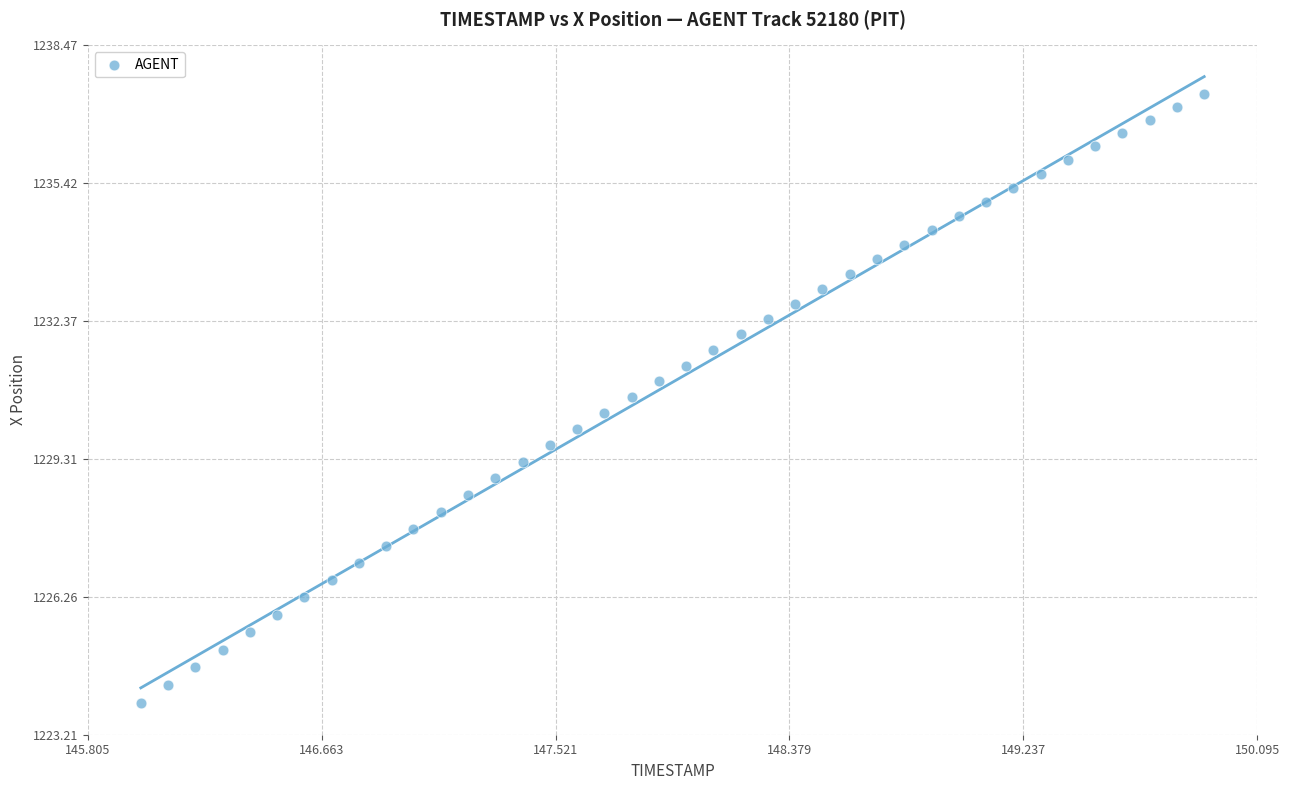

What is the range of X values (max minus min)?

3.9